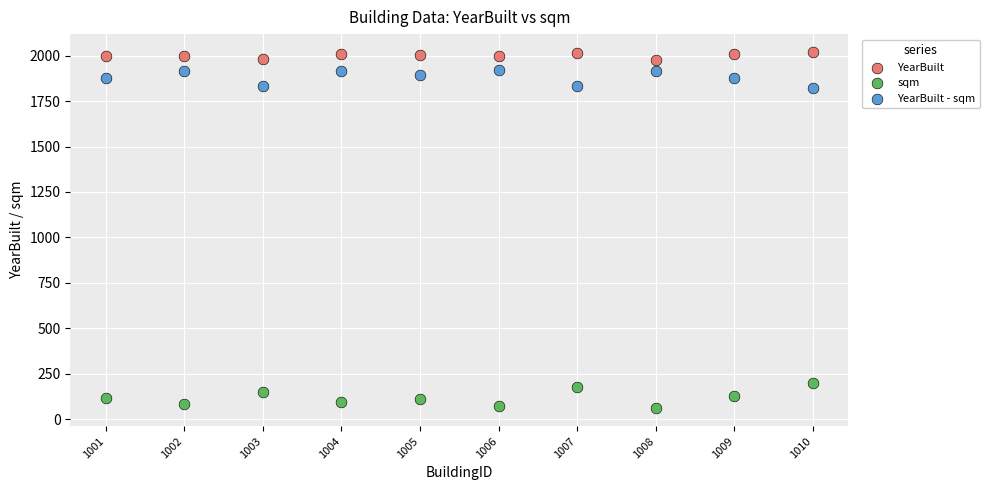

What is the X range (max minus min) for the scatter plot?

9